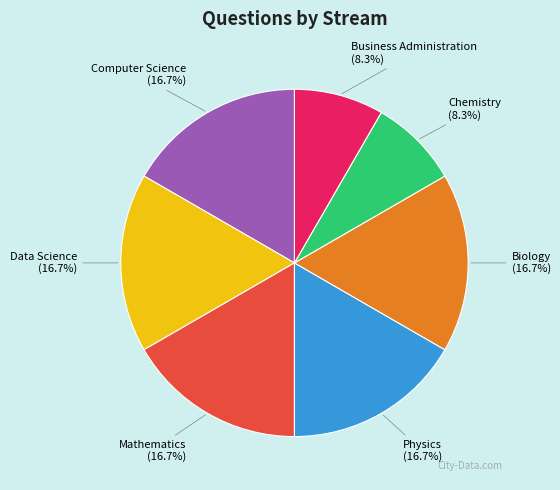

Is there any slice that represents more than half of the pie?

No